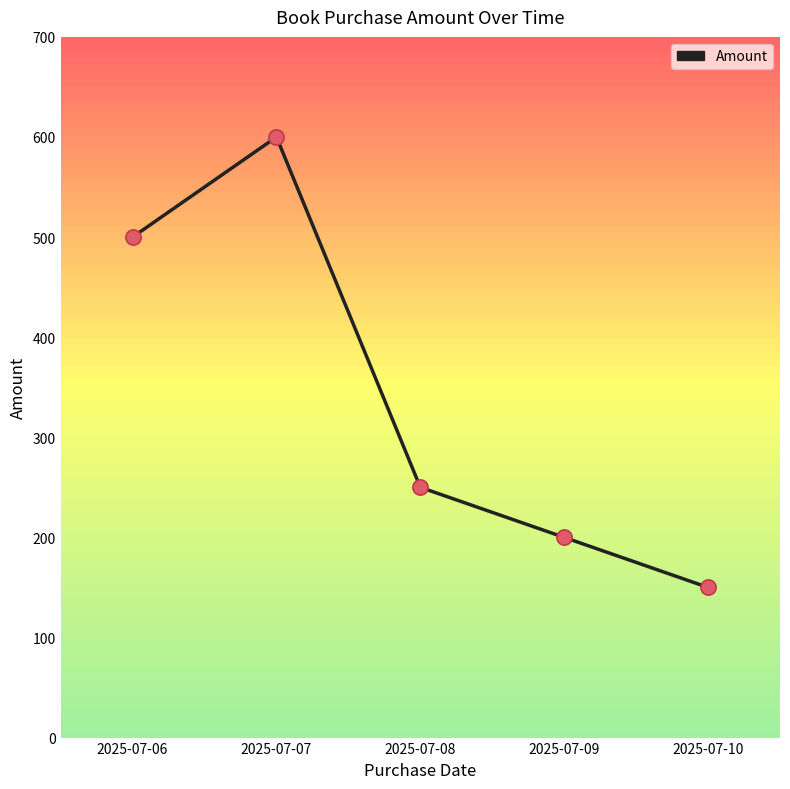

Between 2025-07-09 and 2025-07-10, which is larger?

2025-07-09